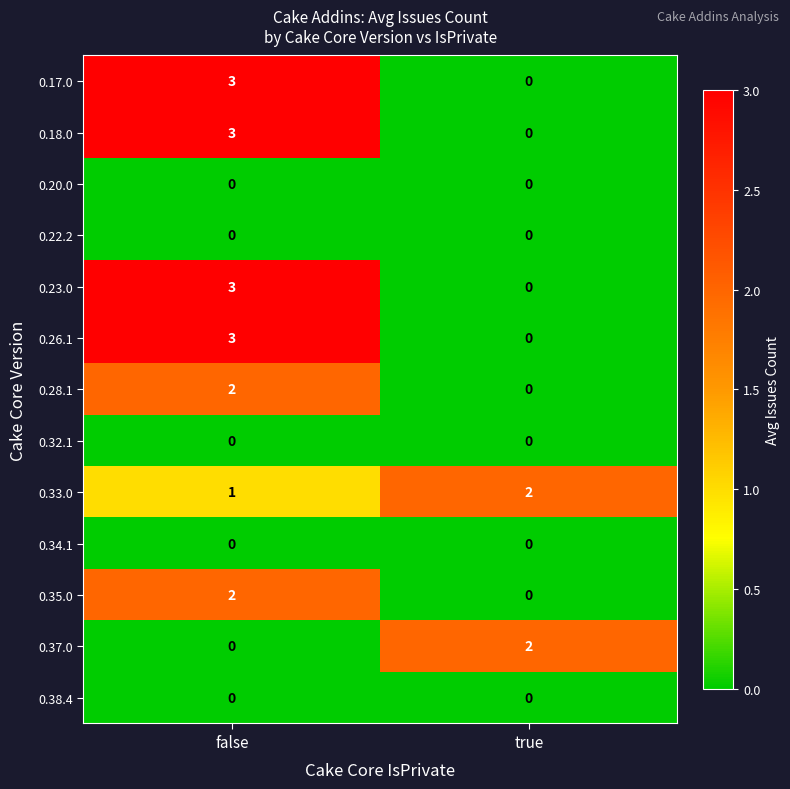

What value does the 0.18.0 series have at false?

3